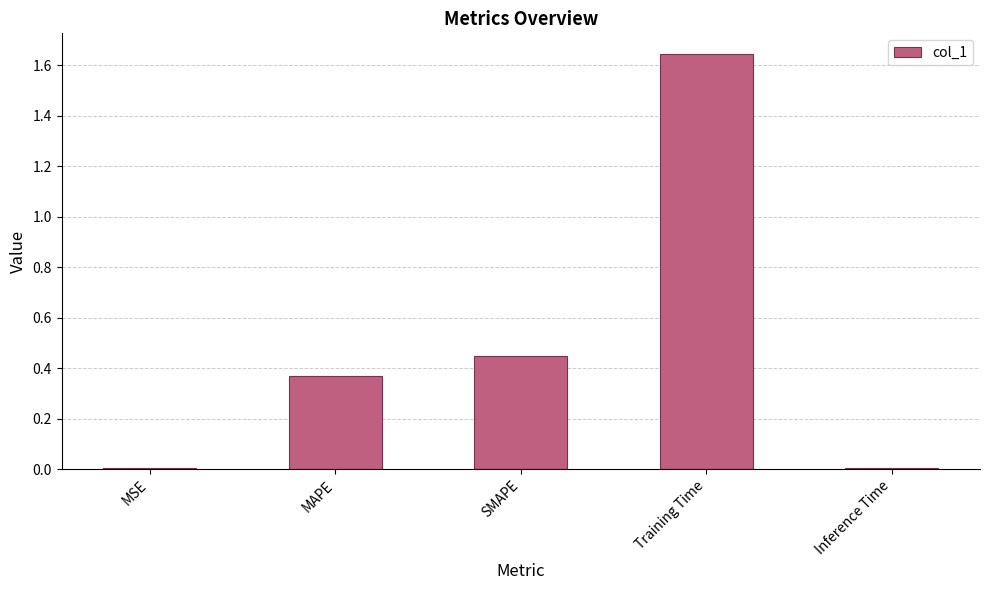

What is the change in value from SMAPE to Training Time?

+1.2